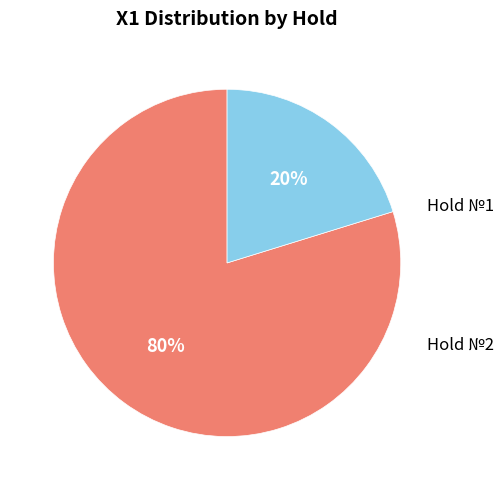

Does any single category account for the majority?

Yes